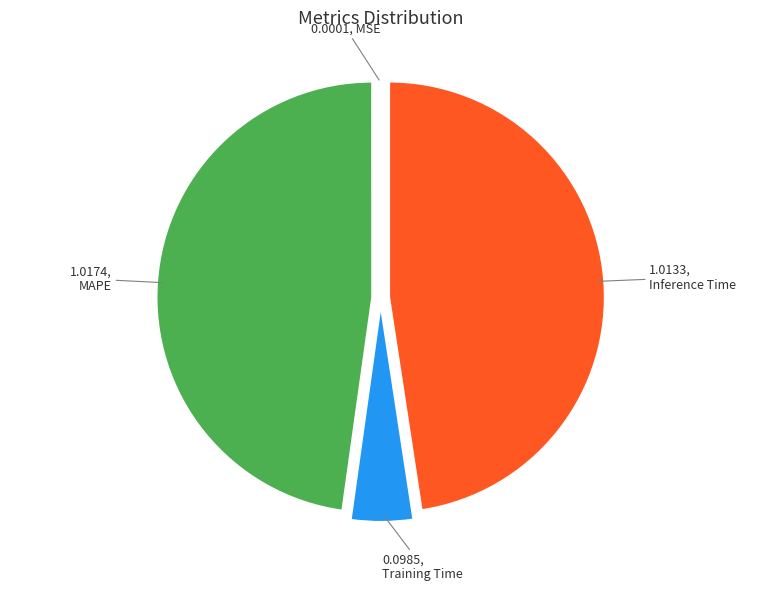

Is there a majority slice in this chart?

No